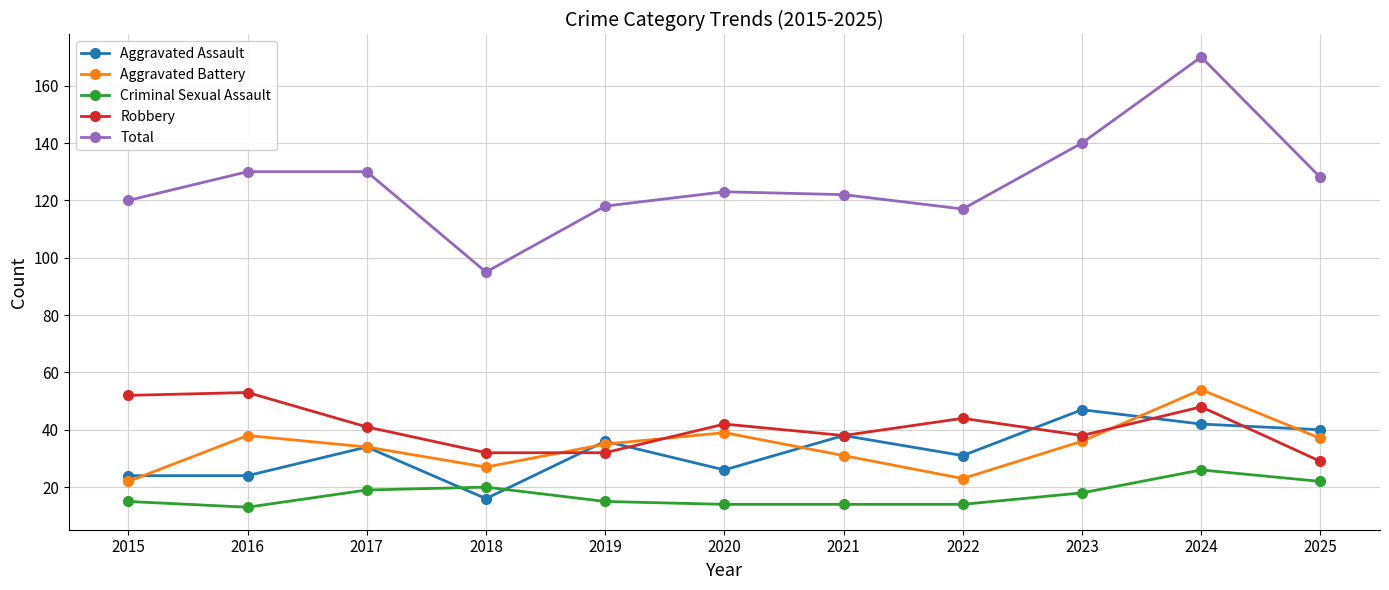

What is the maximum value for Aggravated Battery?

54